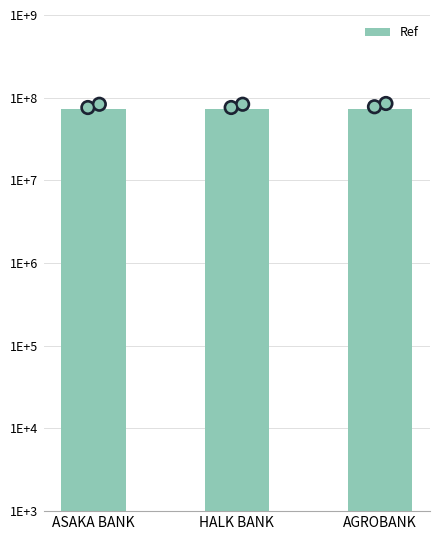

Approximately how many times larger is the value at HALK BANK compared to ASAKA BANK?

1.0